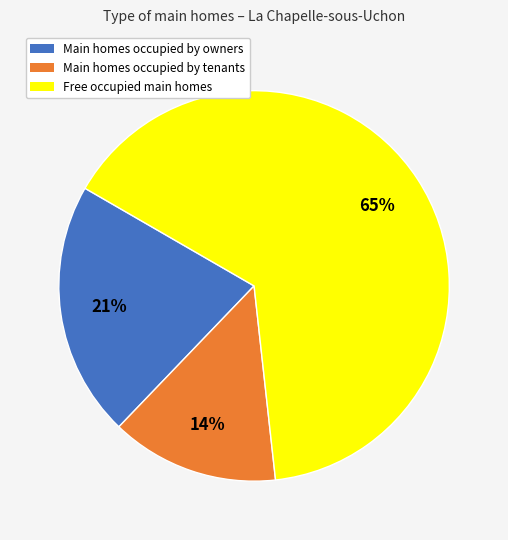

Count the number of slices in the pie.

3